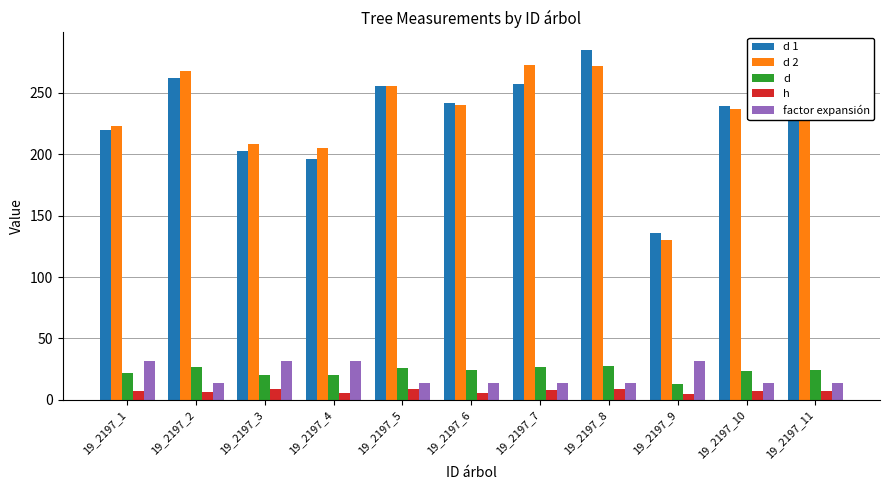

What is the difference between the highest and lowest values at 19_2197_3?

199.5